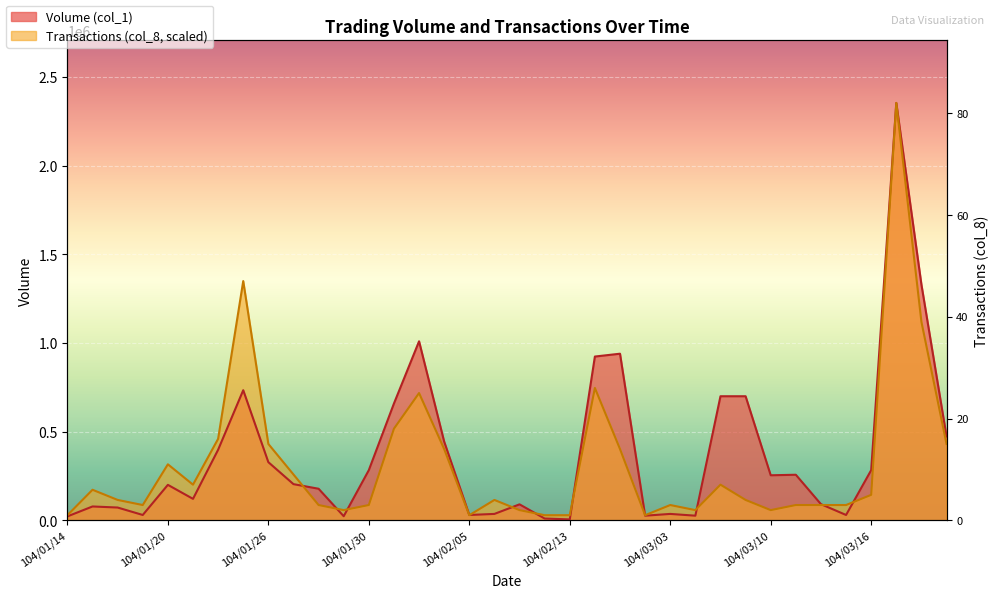

How many data points does each series have?

36